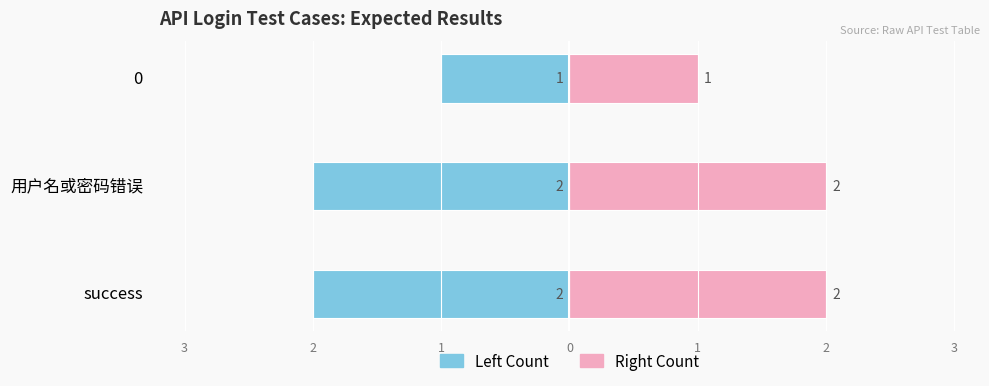

How many Female (right) values are between 1 and 2?

3